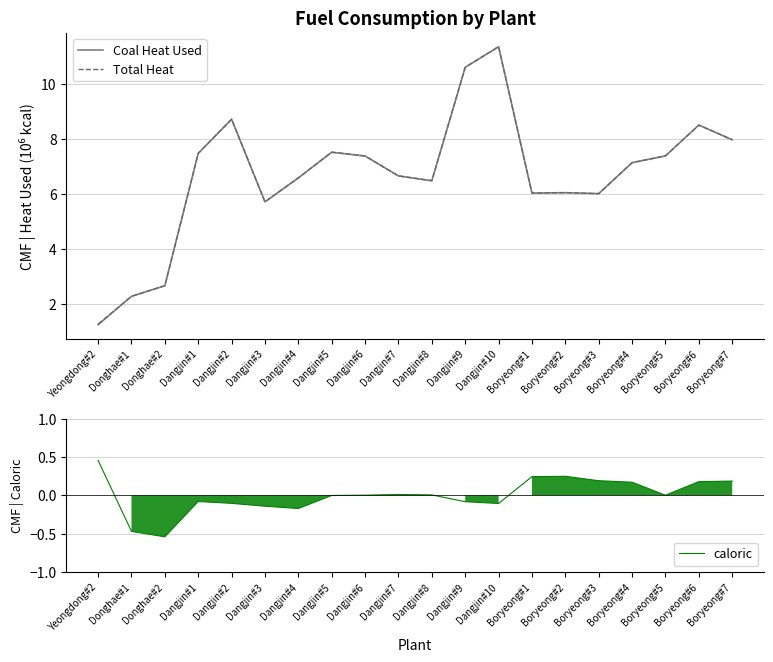

At which label does Total Heat reach its minimum?

Yeongdong#2